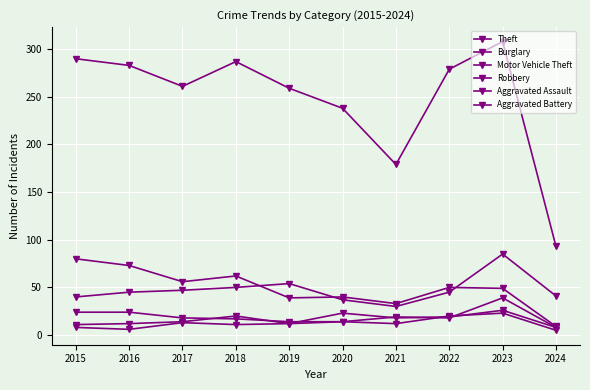

How many values in the Aggravated Assault series are below 18?

5